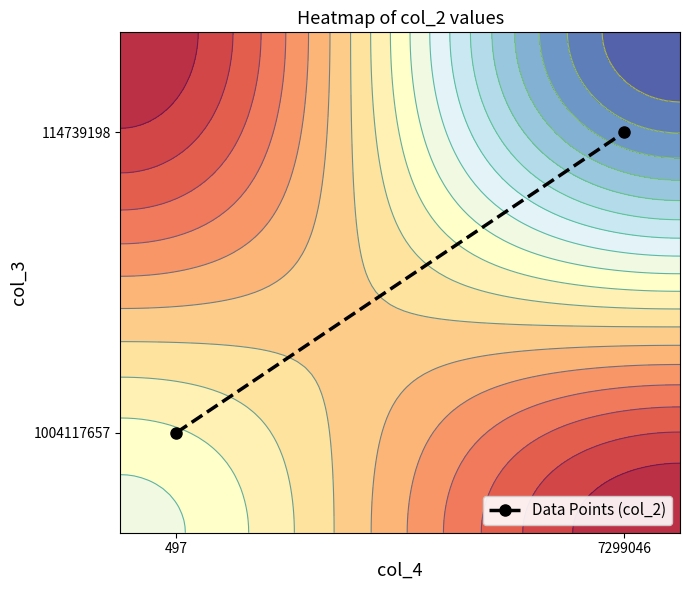

How many series are shown in this chart?

1